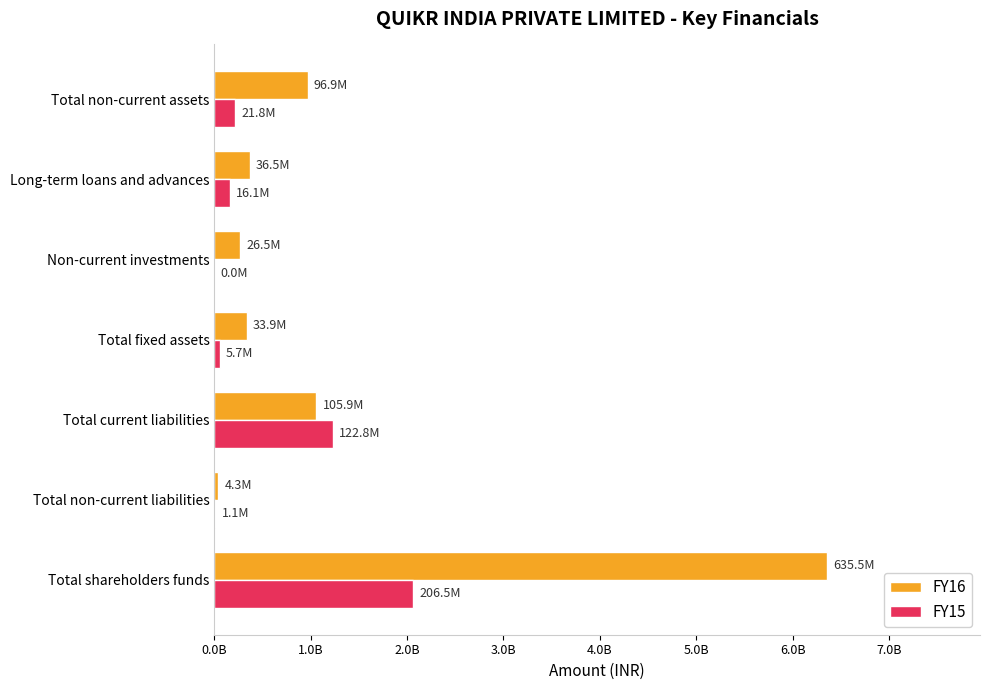

What are all the series names shown in the legend?

FY16, FY15